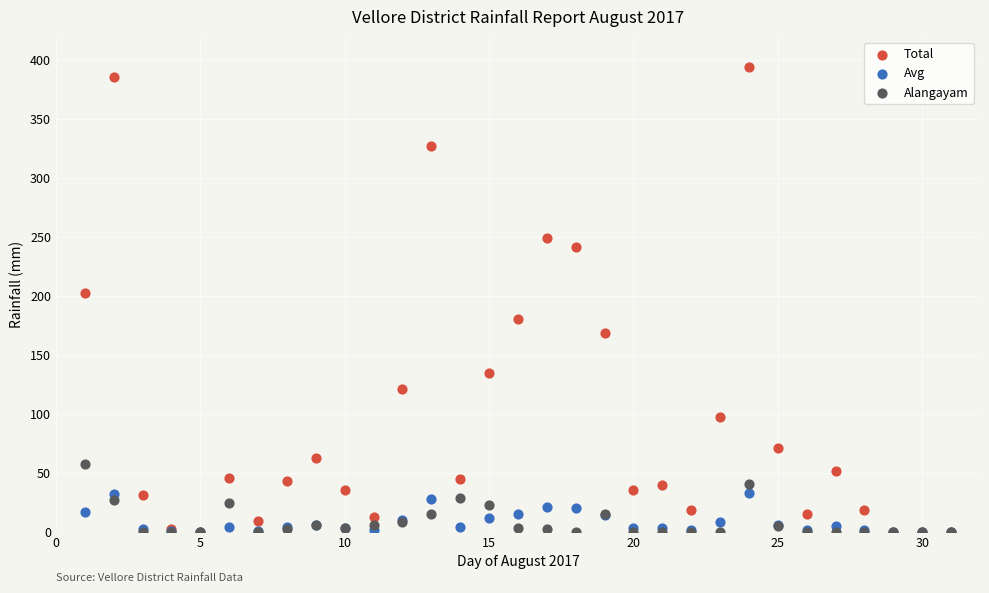

In the Total series, what Y value is closest to 197?

202.5